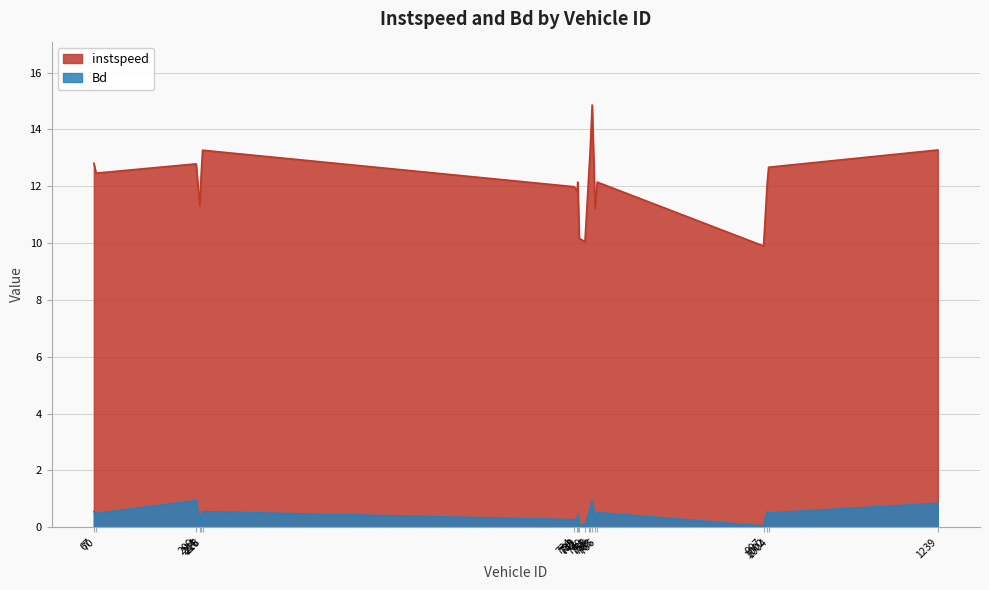

In instspeed, how many points are higher than both neighbors (excluding endpoints)?

5